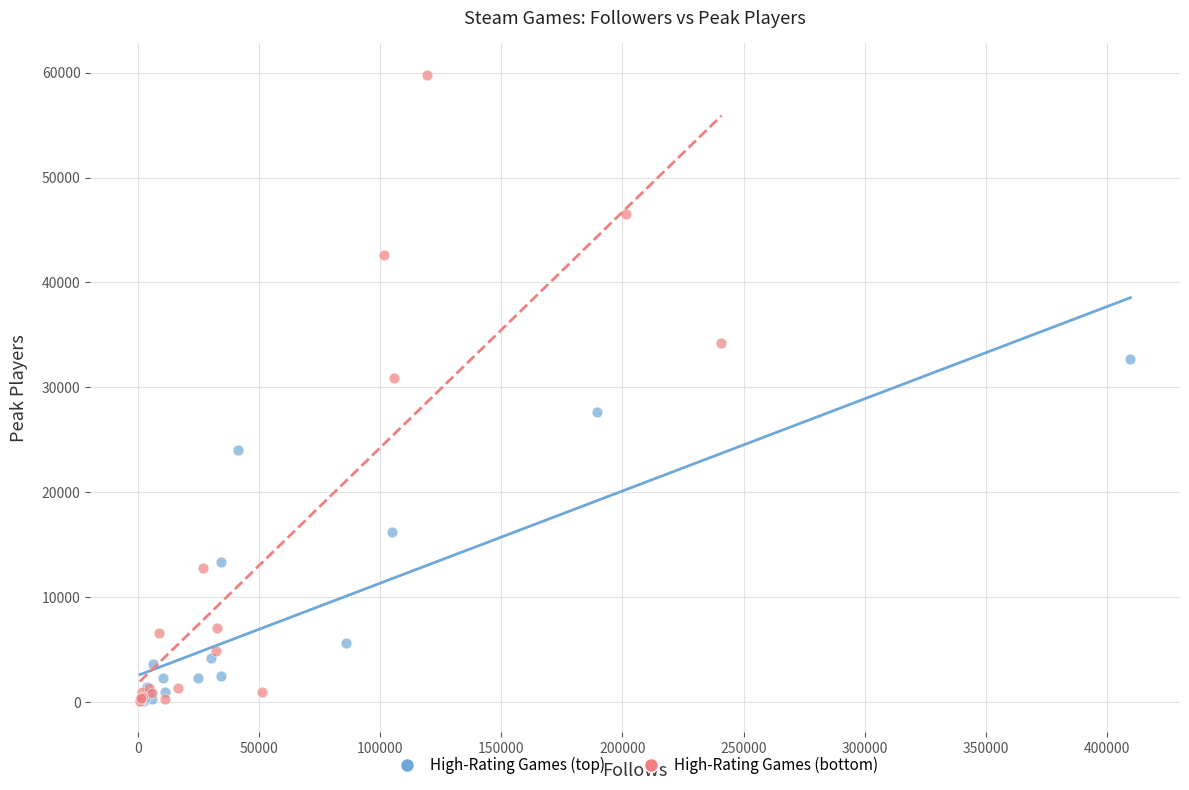

Which series contains the highest Y value?

High-Rating Games (bottom)